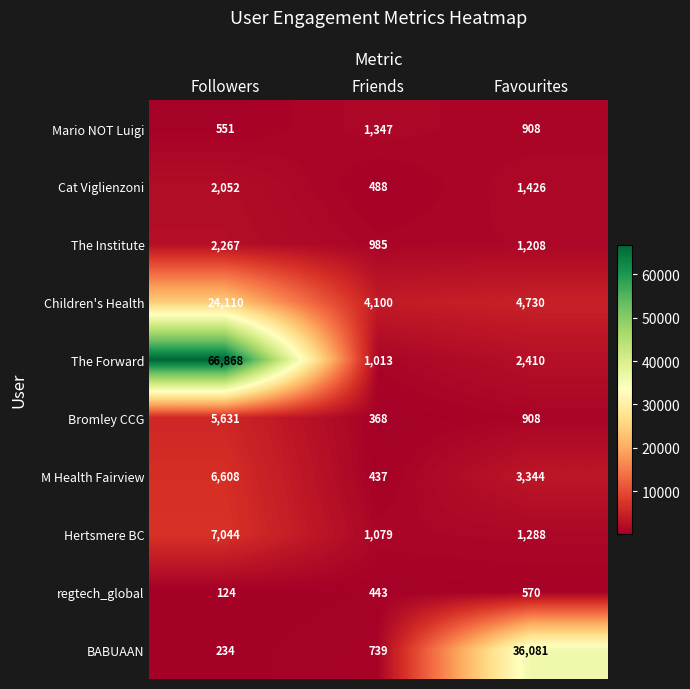

Where is Bromley CCG nearest to the value 2999?

Favourites